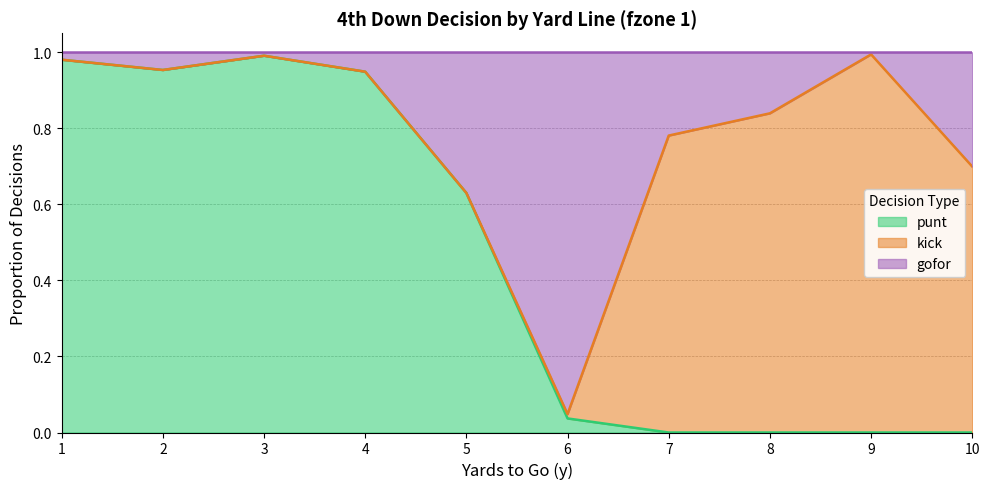

How many interior local valleys does the gofor series have?

2